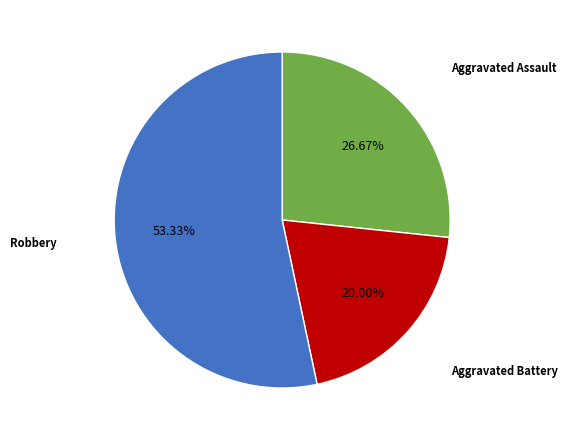

To the nearest percent, what percentage of the pie is Aggravated Battery?

20%